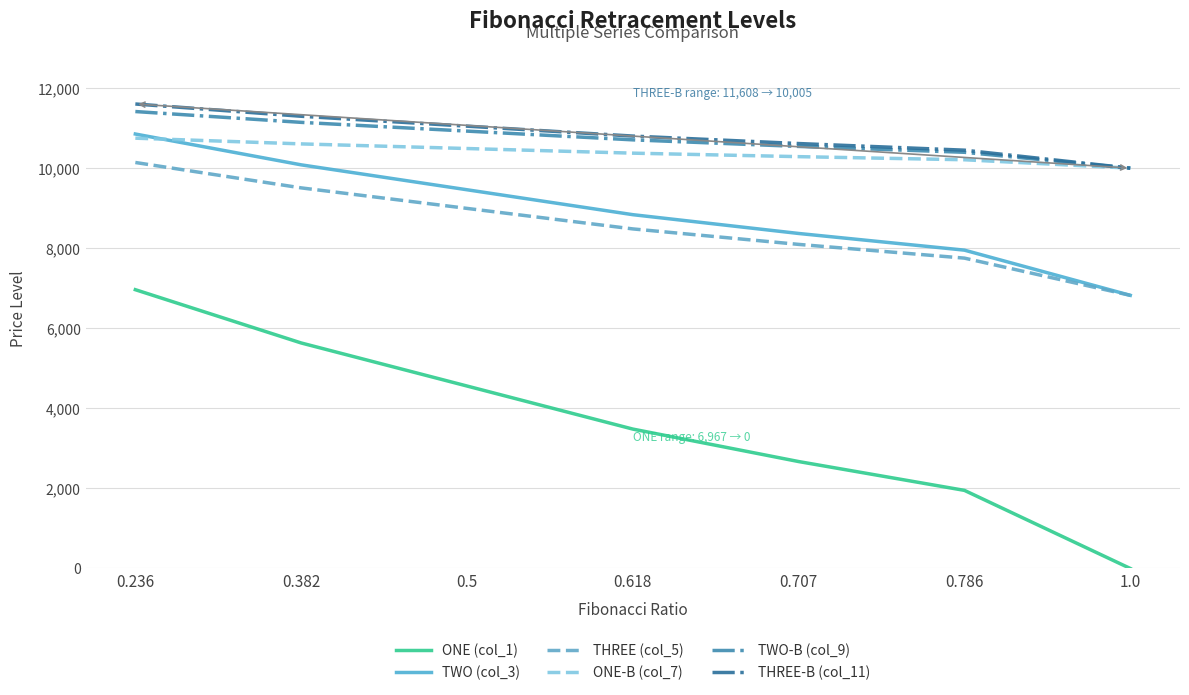

What are all the series names shown in the legend?

ONE (col_1), TWO (col_3), THREE (col_5), ONE-B (col_7), TWO-B (col_9), THREE-B (col_11)